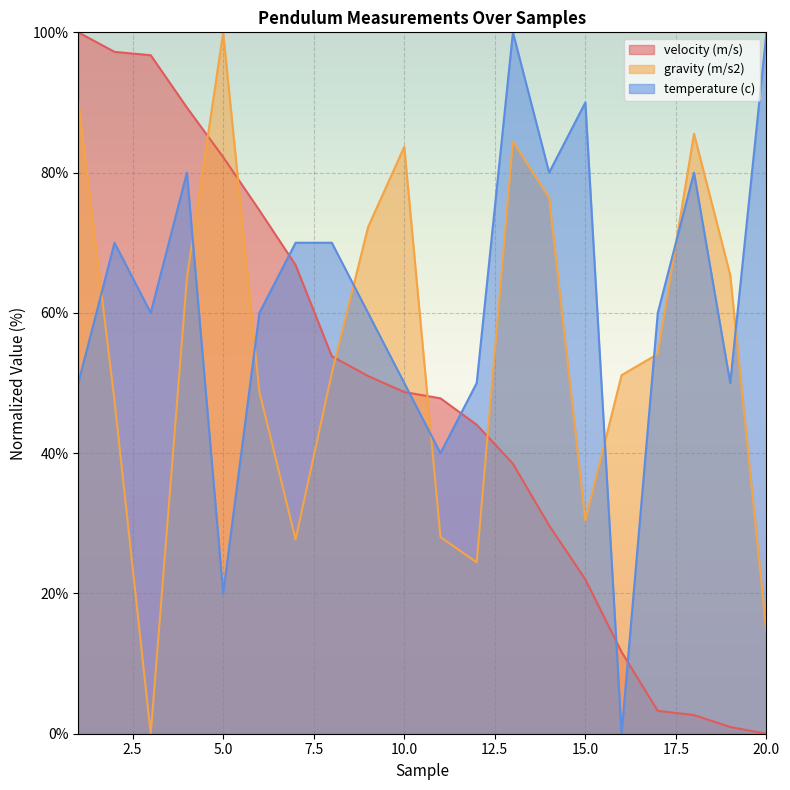

At which category is the sum across all series the highest?

1